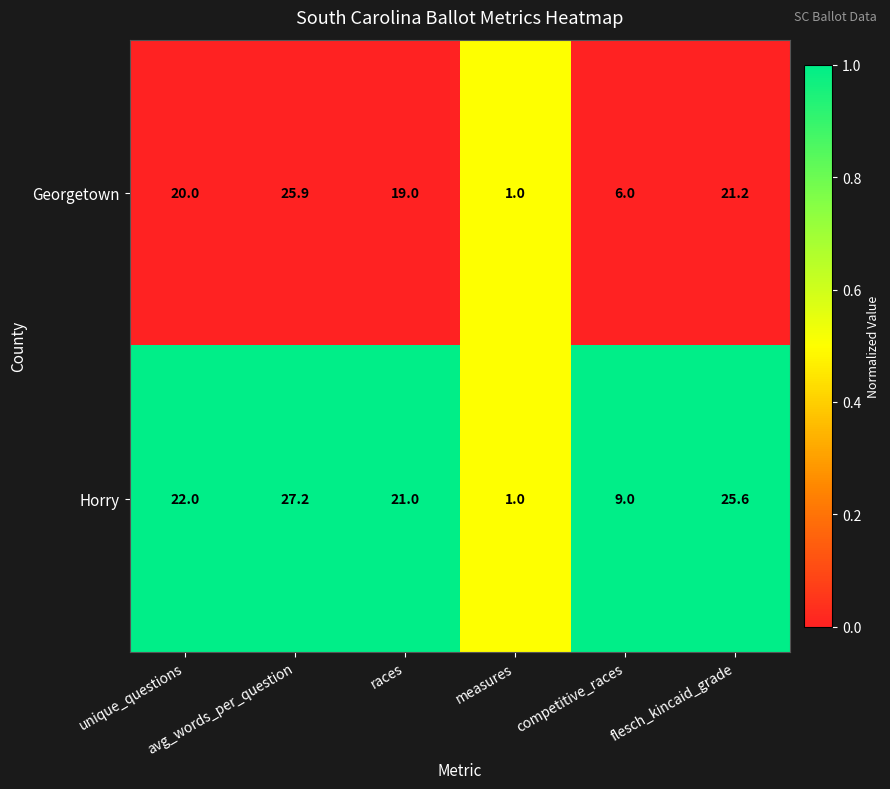

List the series in order of their peak value, highest first.

Horry, Georgetown